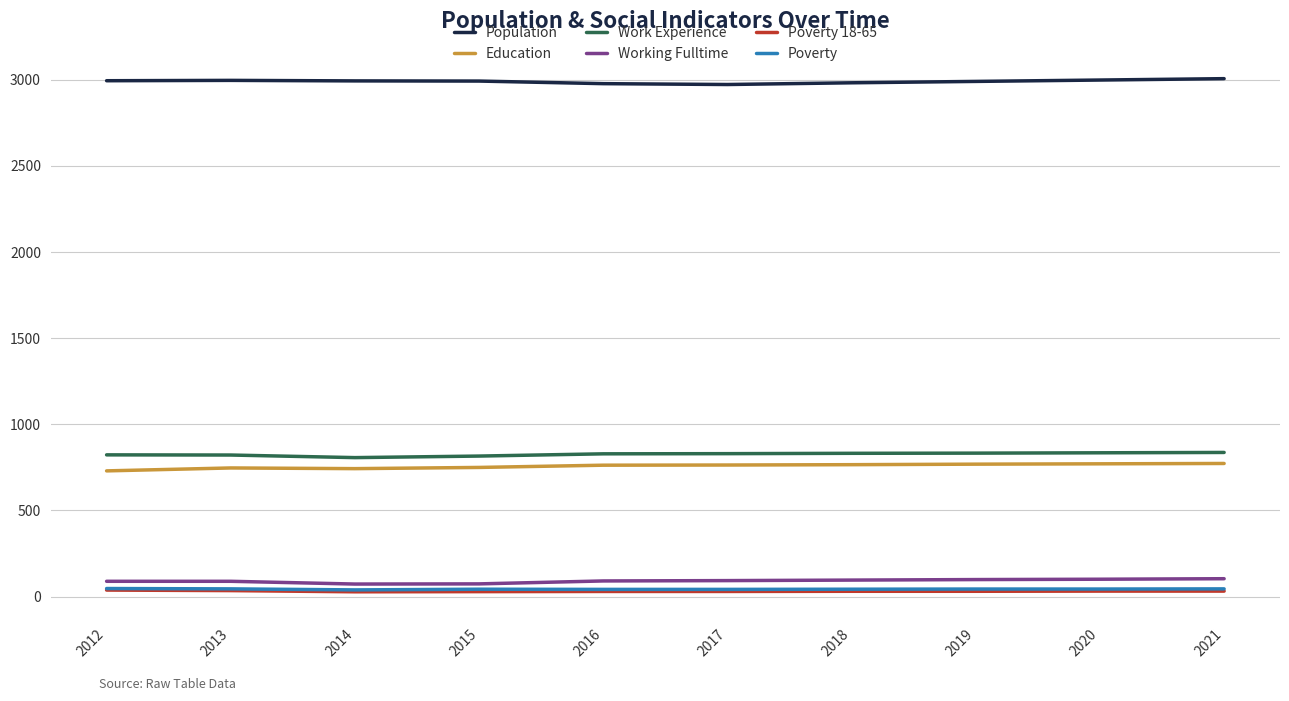

Which series has the largest total across all categories?

Population